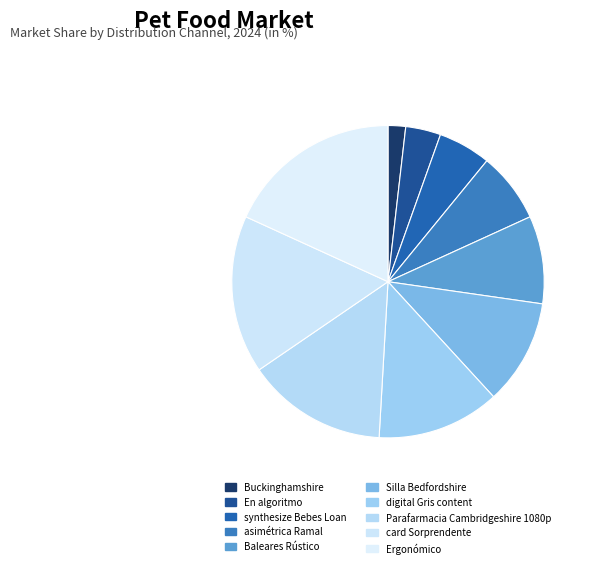

Is digital Gris content the majority of the pie?

No